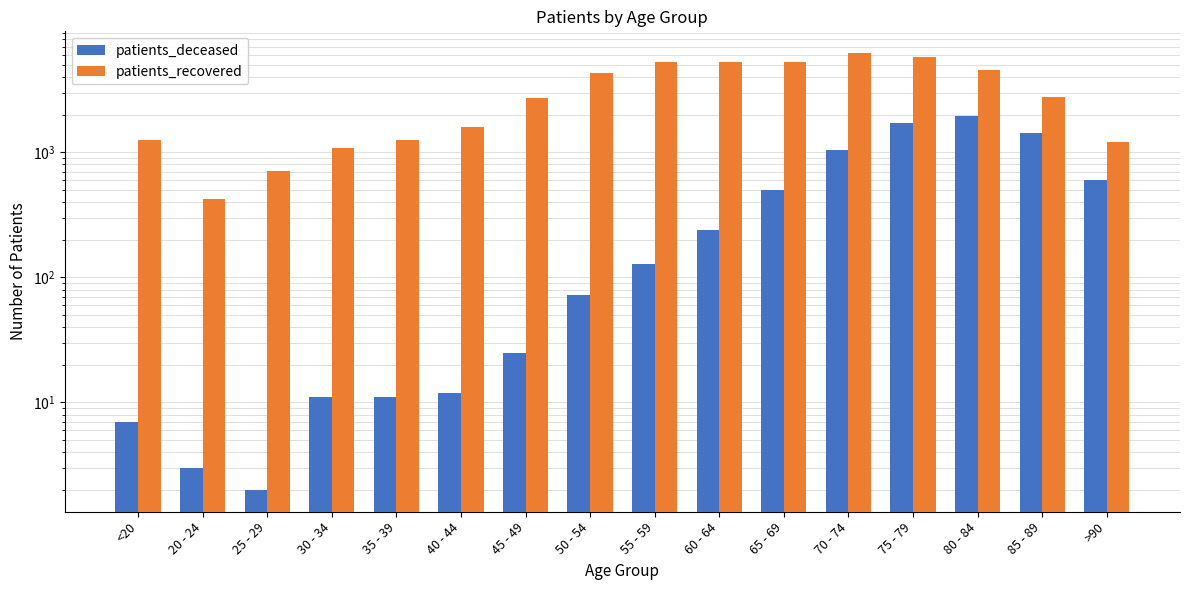

At which category is the sum across all series the highest?

75 - 79